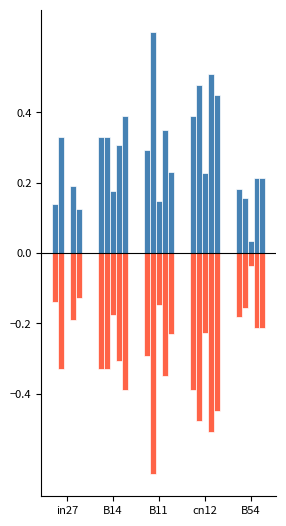

The job331_scenario3_621 series shows 0.1 at B54. True or false?

False